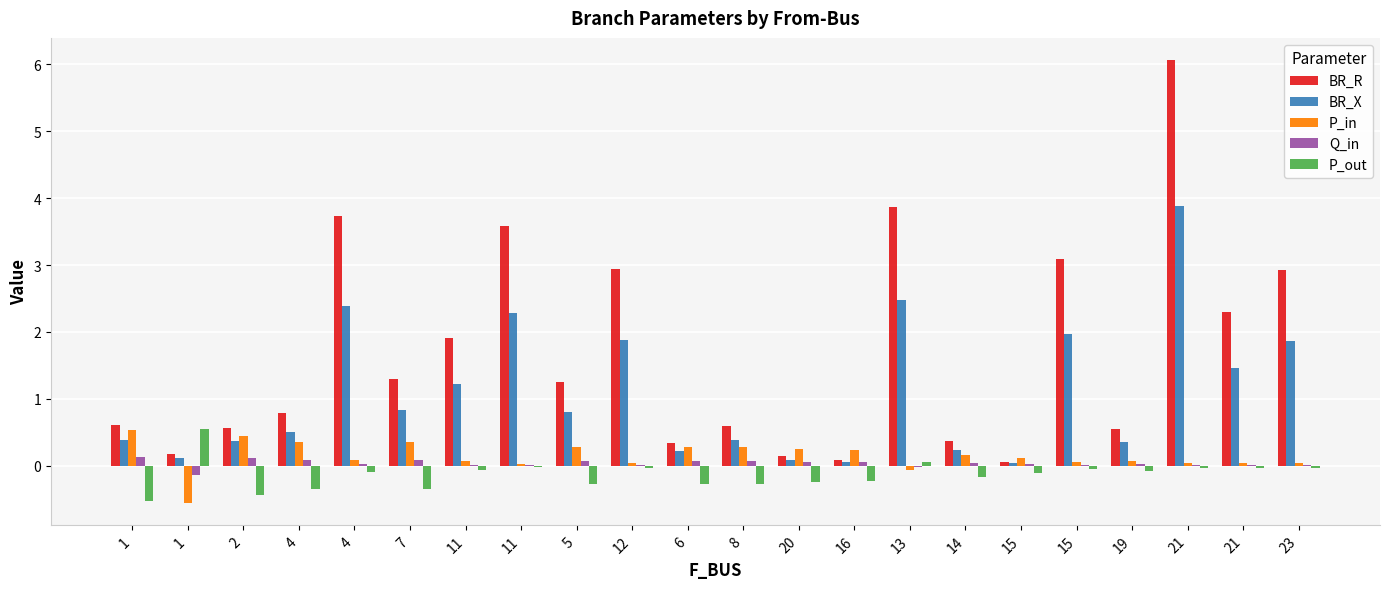

Does the chart contain stacked bars?

No